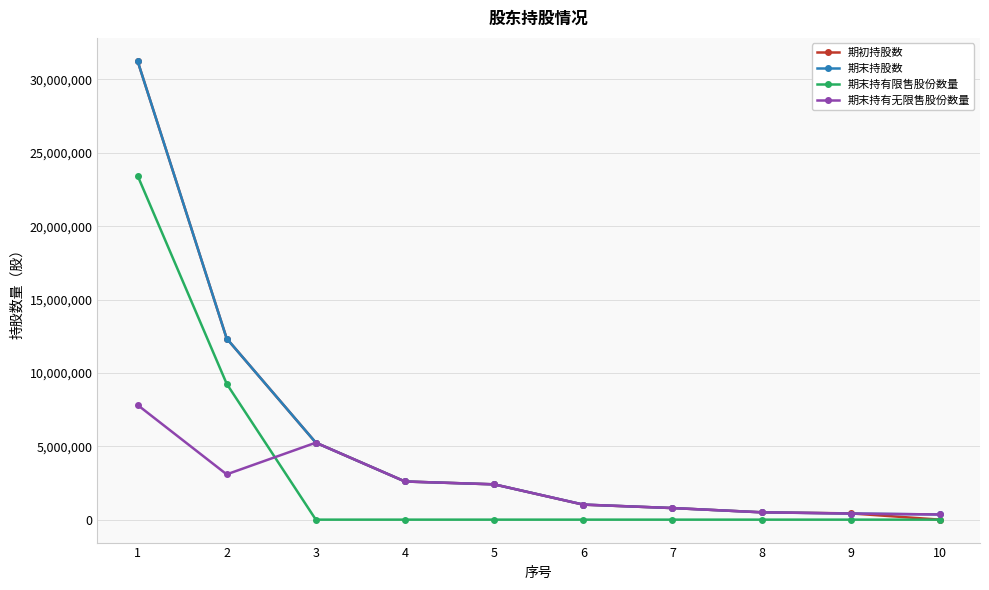

Where is the first local minimum for 期末持有无限售股份数量?

2